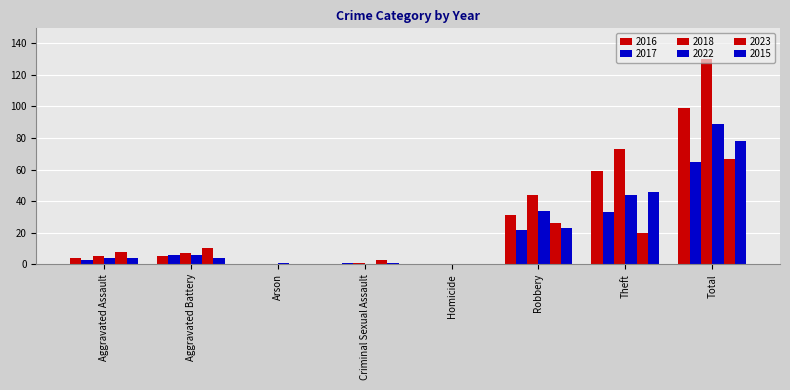

Which series changed the most between Aggravated Assault and Total?

2018